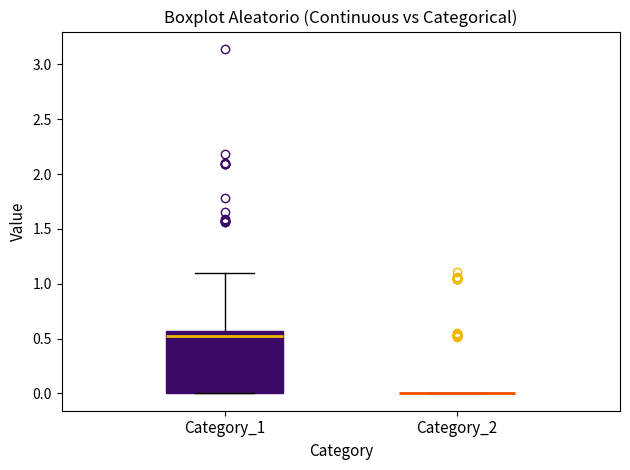

Reading left to right, transcribe this box plot: for each box, give where its median line is, the range the box spans, and where its two whiskers end, as read against the y-axis. The values are not printed on the chart, so give them approximately, as read against the axis.

Category_1: median 0.50, box 0.00 to 0.55, whiskers 0.00 to 1.10
Category_2: box collapsed to a line at 0.00, whiskers 0.00 to 0.00